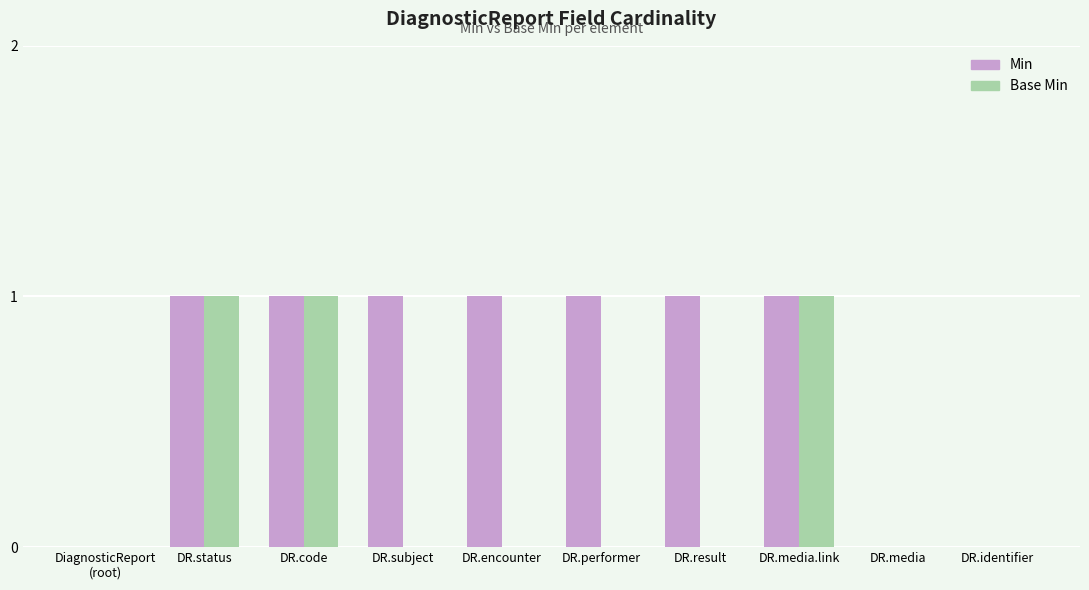

The value of Base Min at DiagnosticReport
(root) is 0. True or false?

True